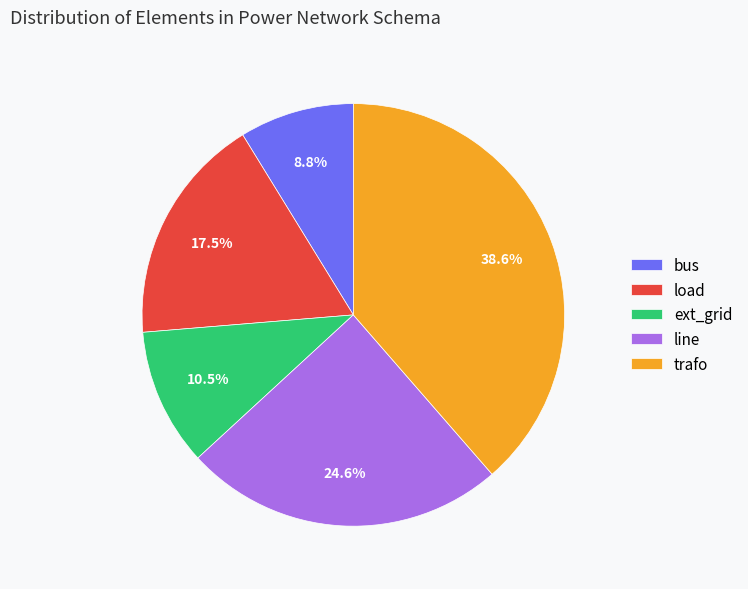

Does any single category account for the majority?

No